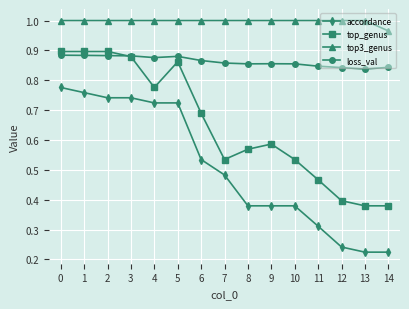

The value of top_genus at 5 is 1.2. True or false?

False